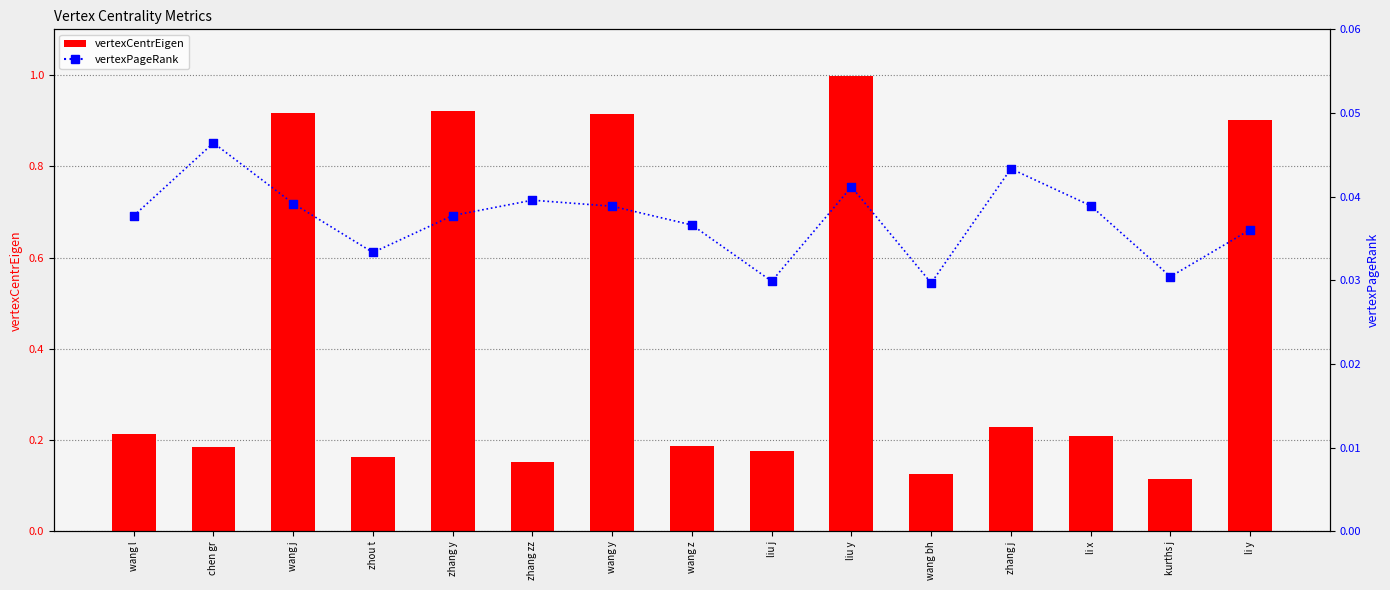

Which series reaches the maximum Y coordinate?

vertexCentrEigen